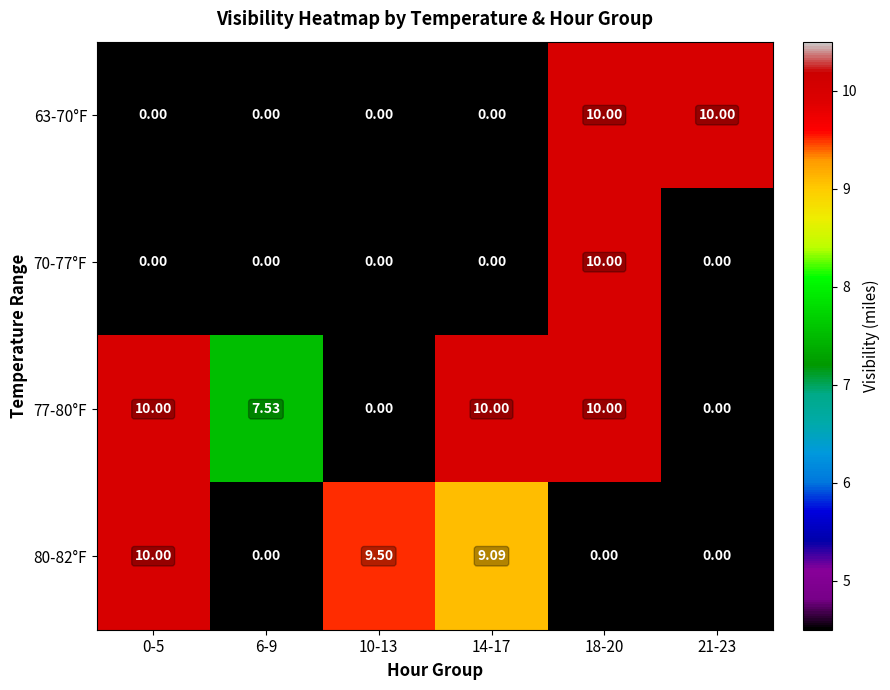

How many series are shown in this chart?

4